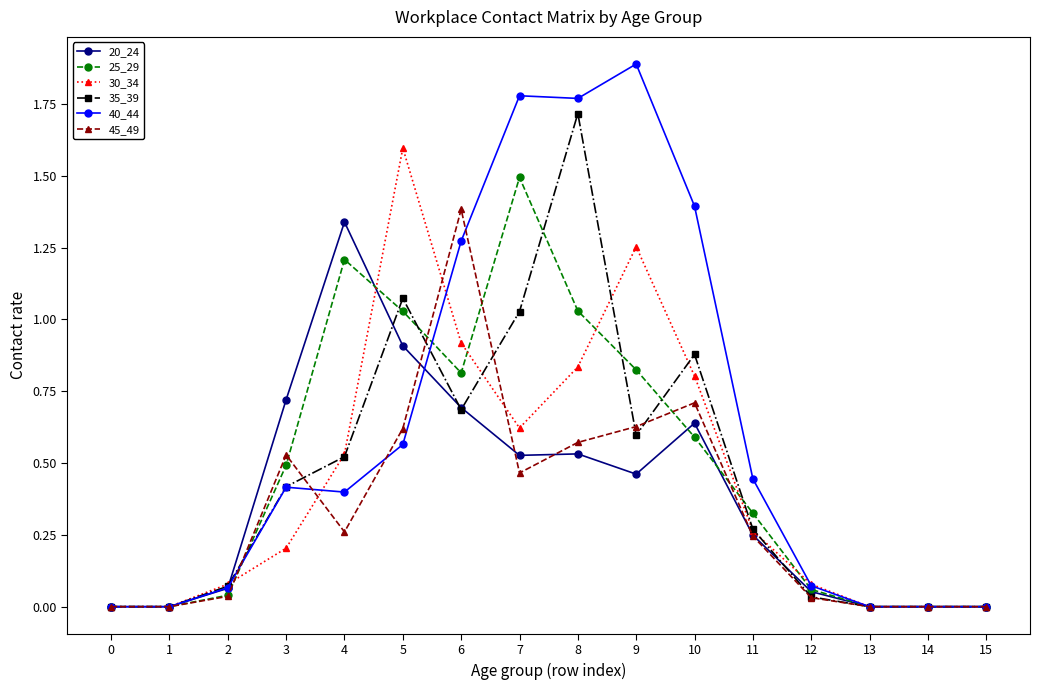

What is the difference between the highest and lowest values at 9?

1.4